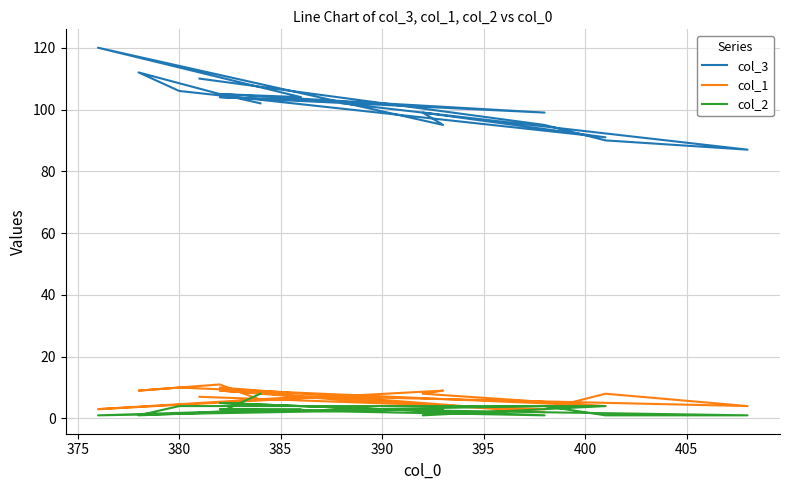

How many data points in col_1 are less than 7?

8